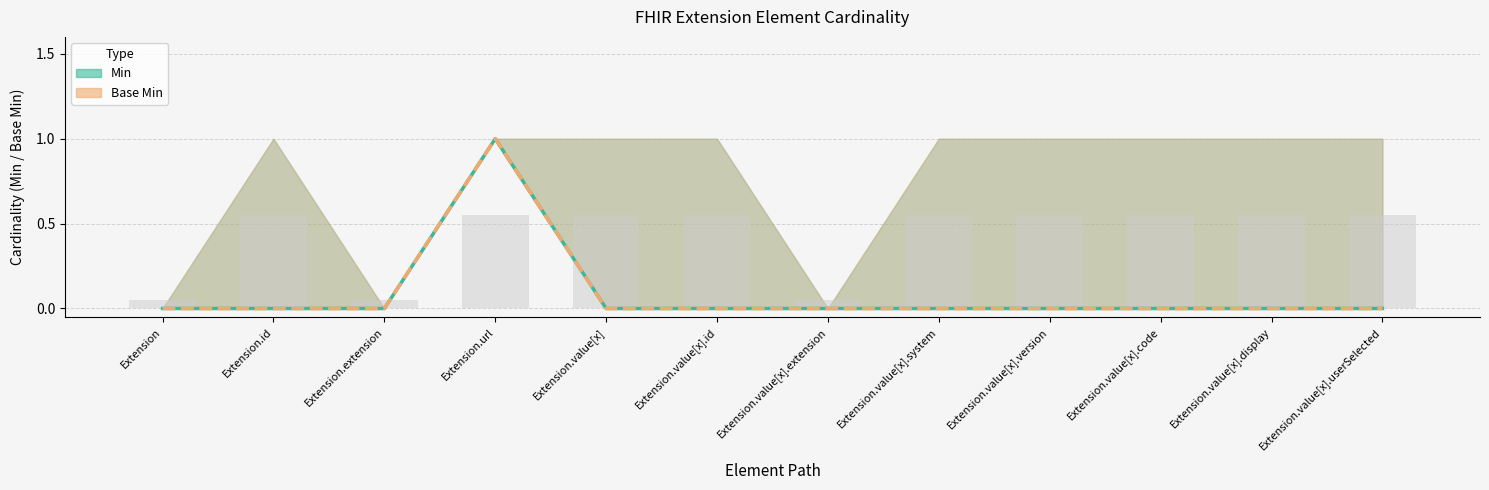

How many data points in Min are above 0?

1